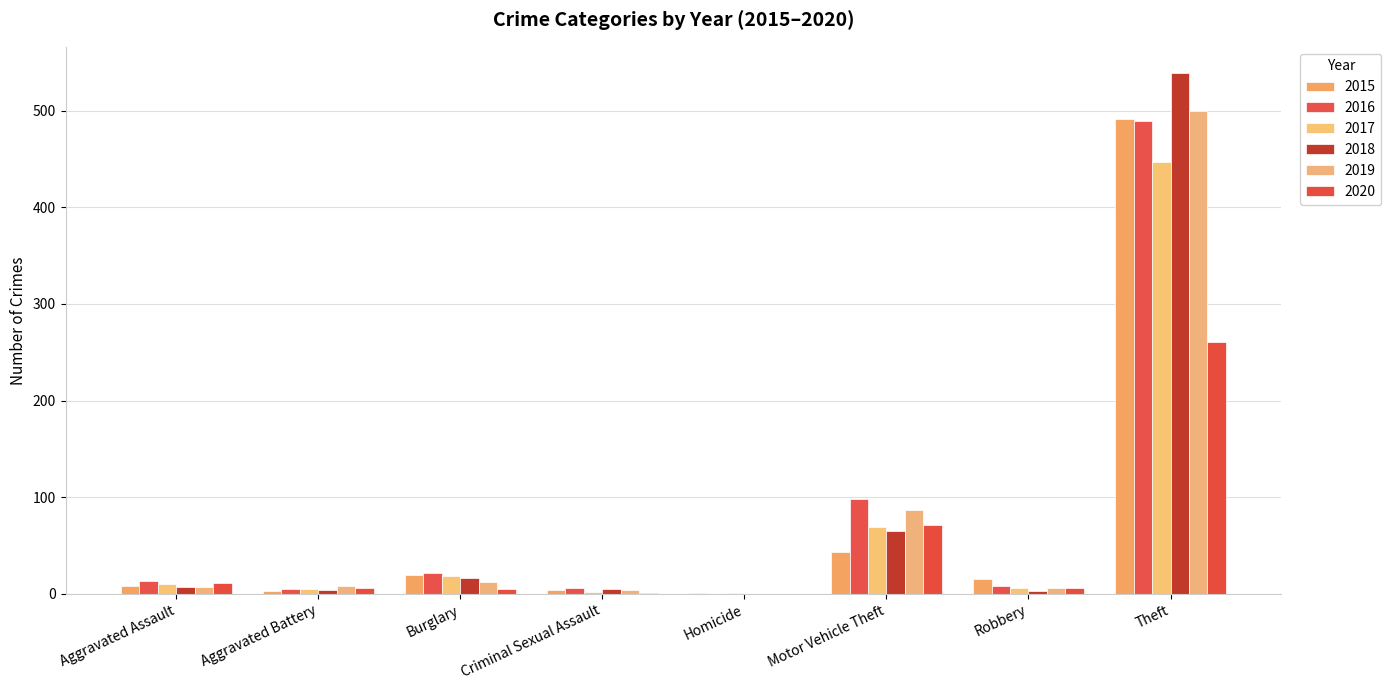

Count the number of categories in the chart.

8